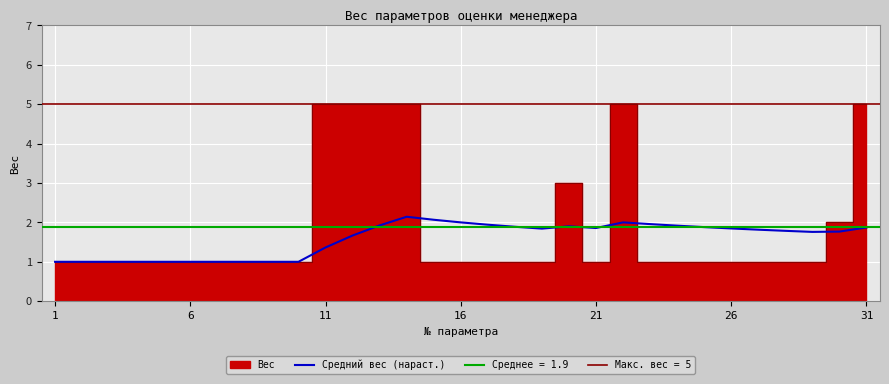

What is the difference between the maximum and minimum values?

1.1